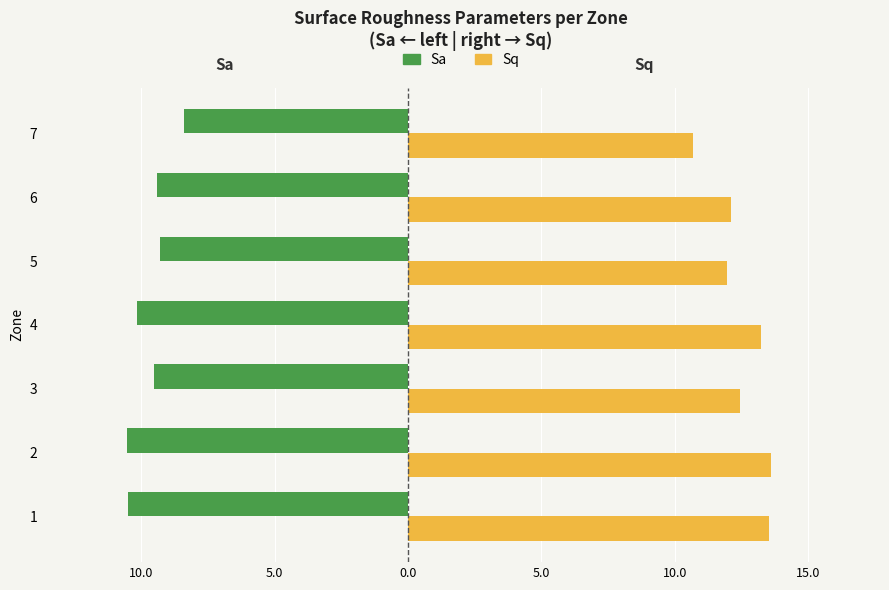

What is the difference between the second highest and second lowest values in the Sq series?

1.6